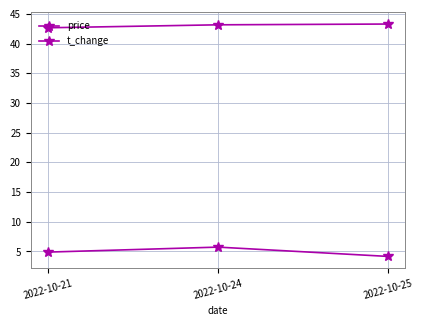

What is the highest value of the price series?

43.3